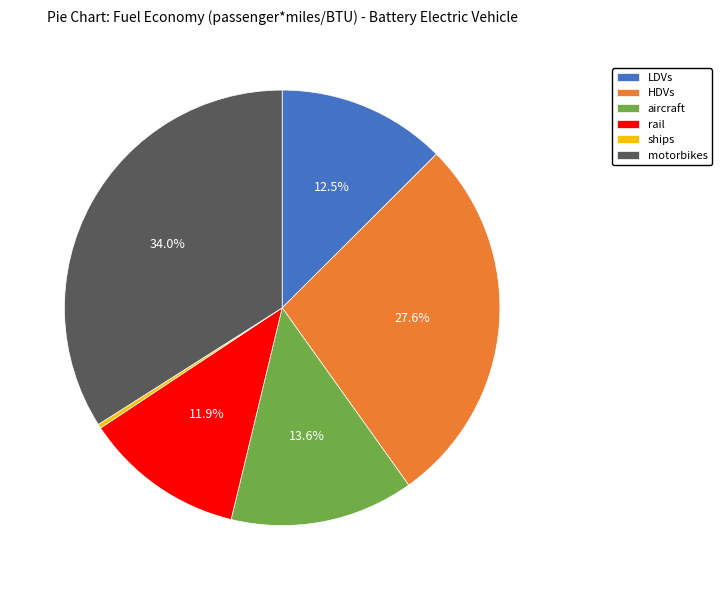

Is there any slice that represents more than half of the pie?

No